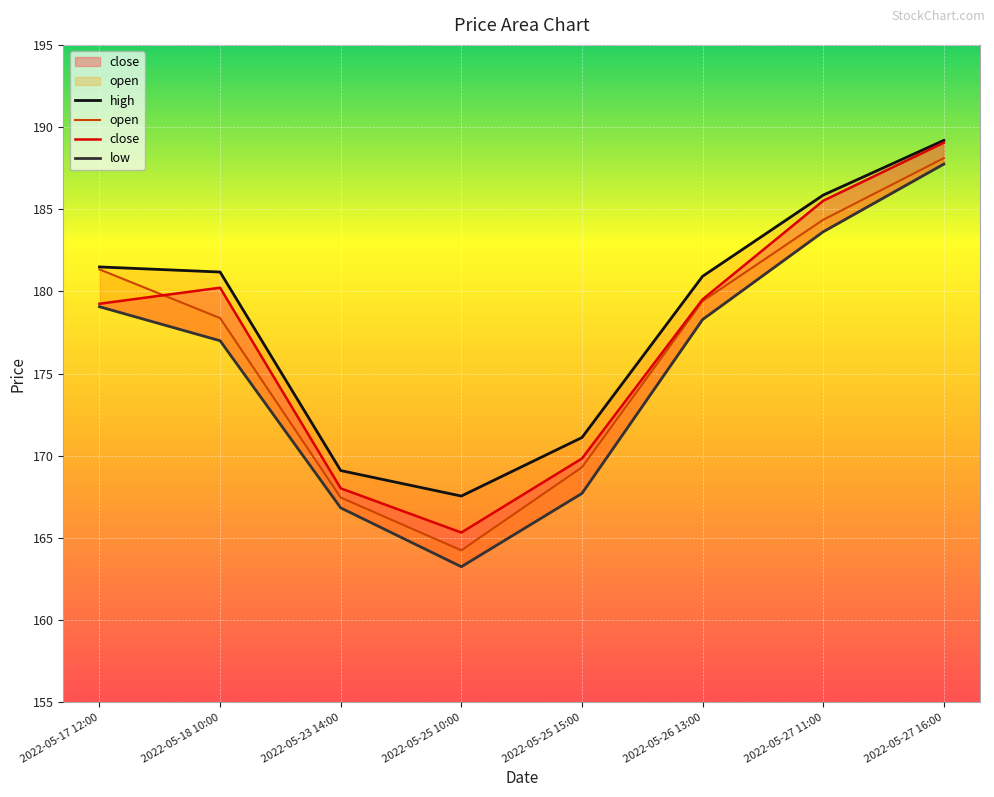

At which label is close closest to 177?

2022-05-17 12:00